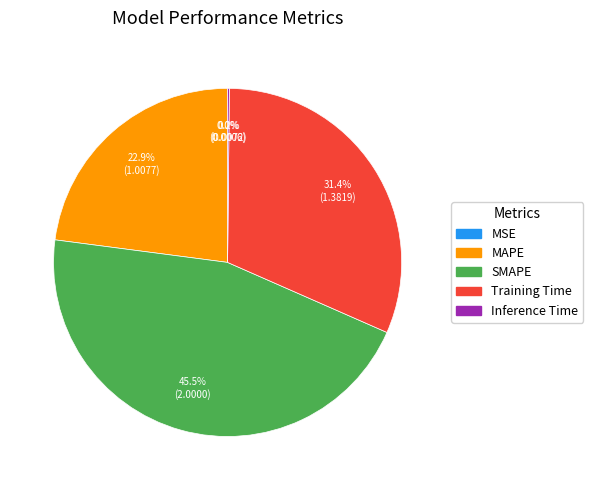

Which category has the biggest portion of the pie?

SMAPE